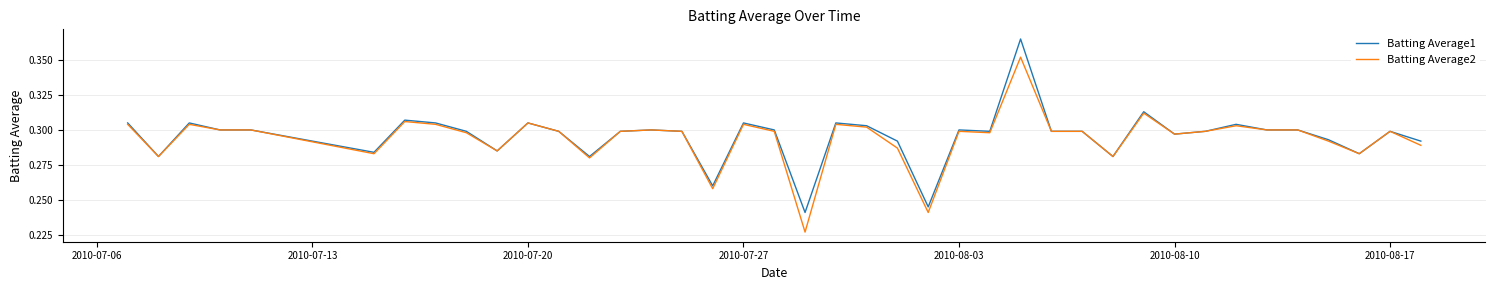

What are all the series names shown in the legend?

Batting Average1, Batting Average2